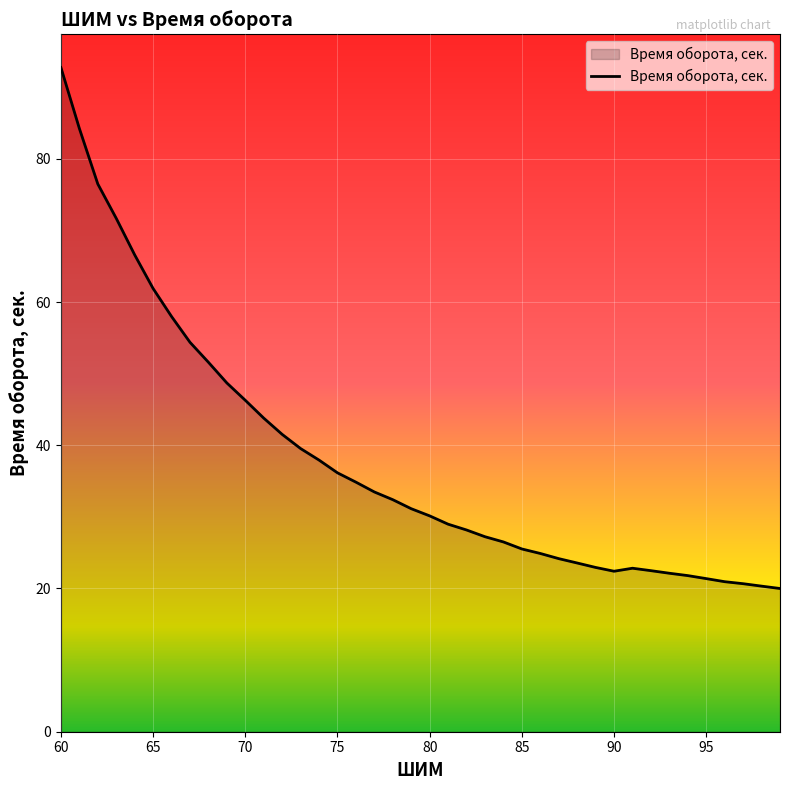

What is the greatest value displayed?

92.8